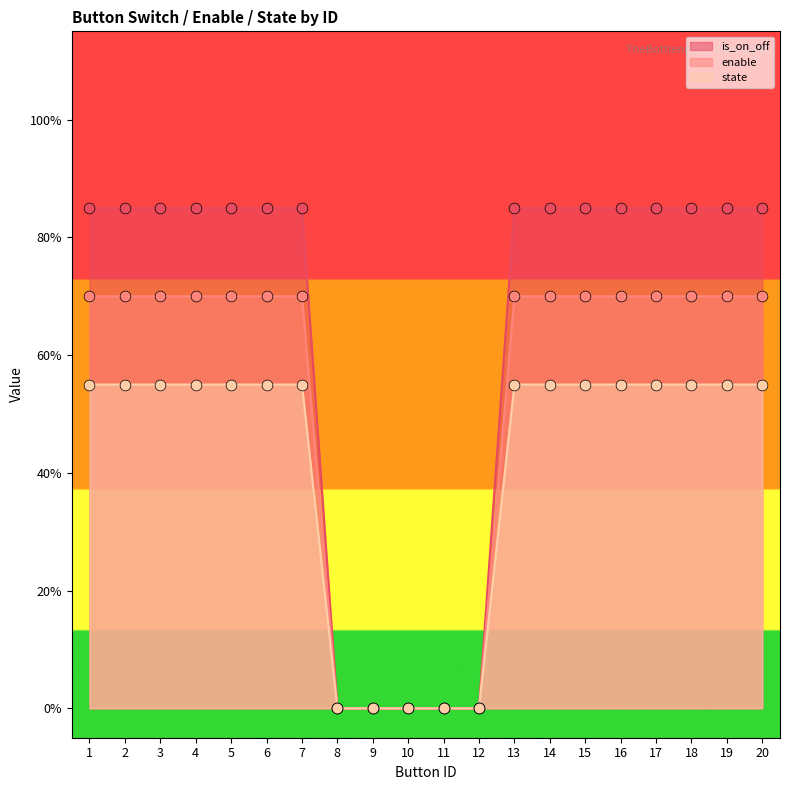

Which series has the largest total across all categories?

is_on_off